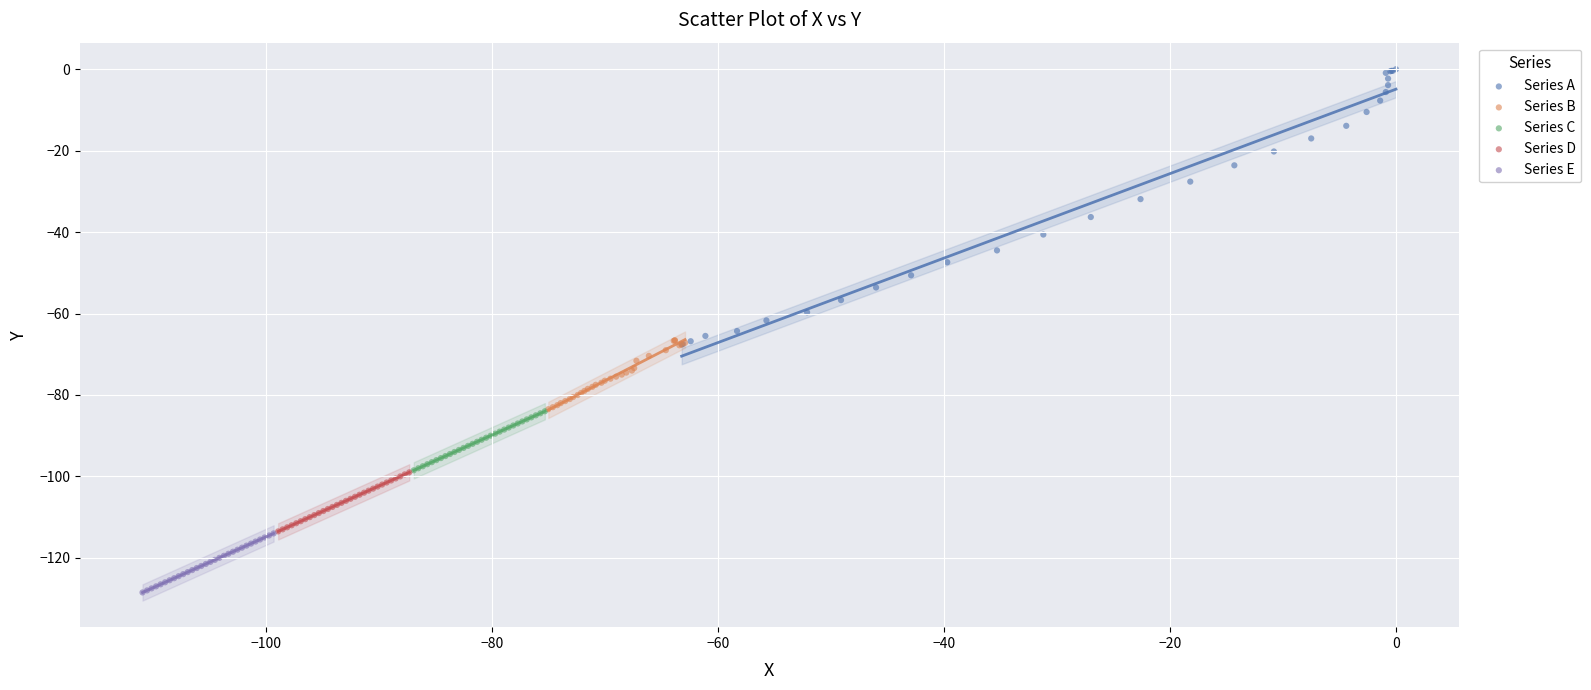

Which series contains the highest Y value?

Series A